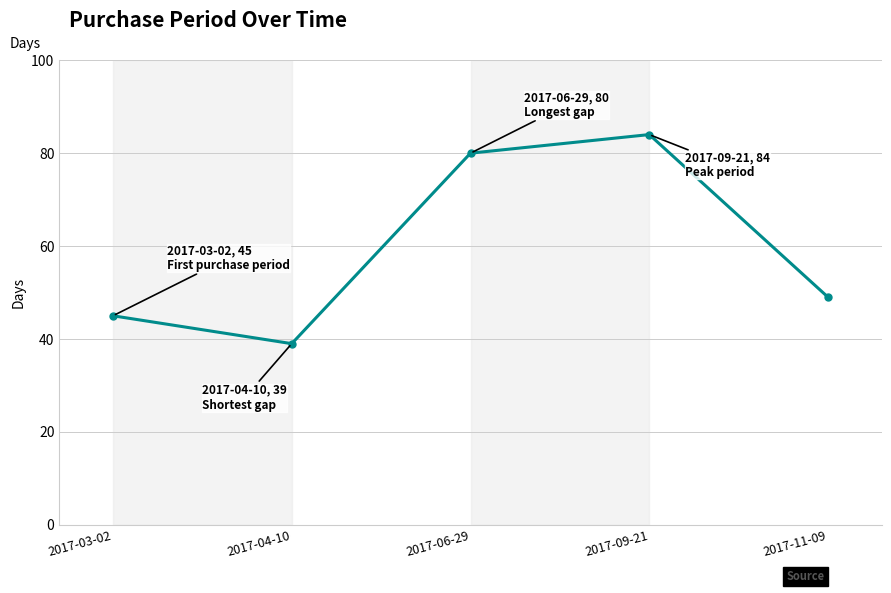

What is the average value?

59